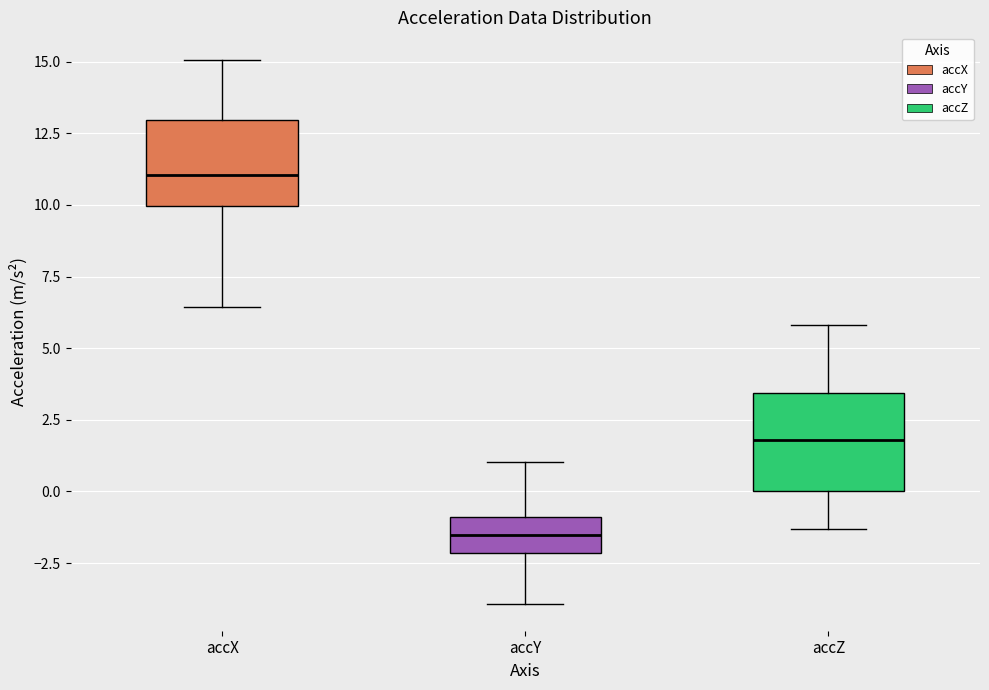

Where is the lower edge of the box for accY on the y-axis? The values are not printed on the chart, so give them approximately, as read against the axis.

-2.0